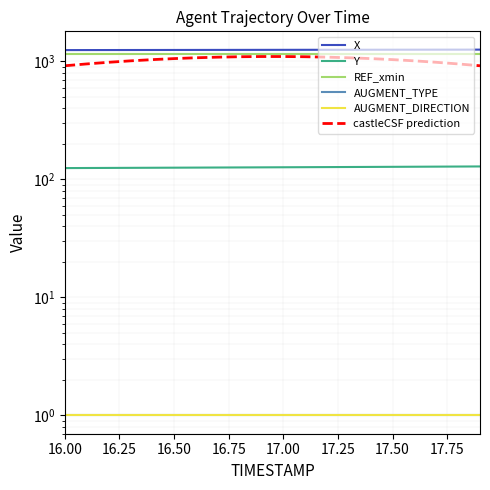

What is the maximum value shown in the chart?

1258.0